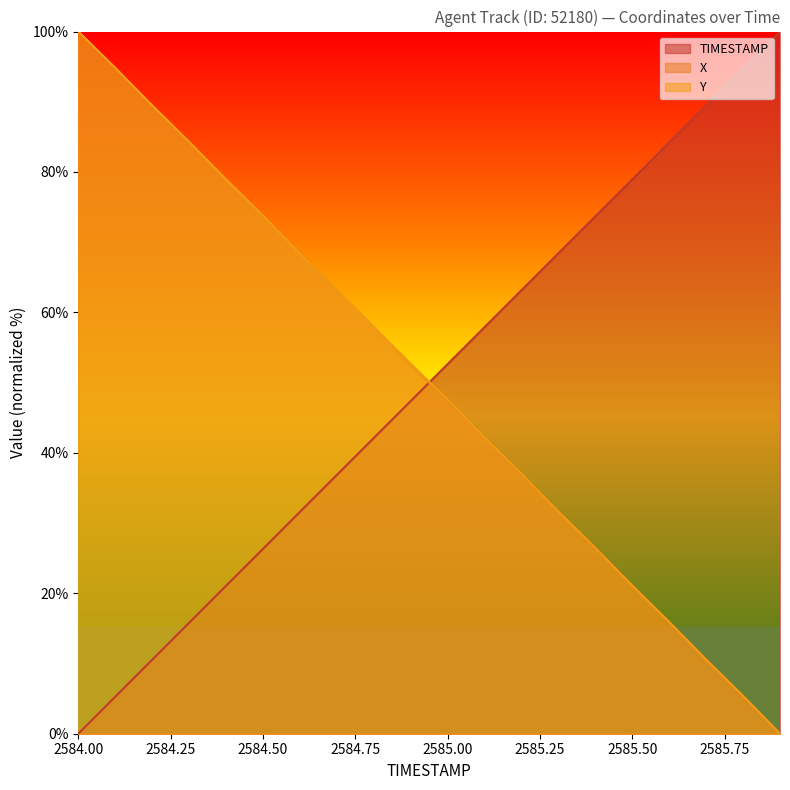

What is the average value of the Y series?

50.1